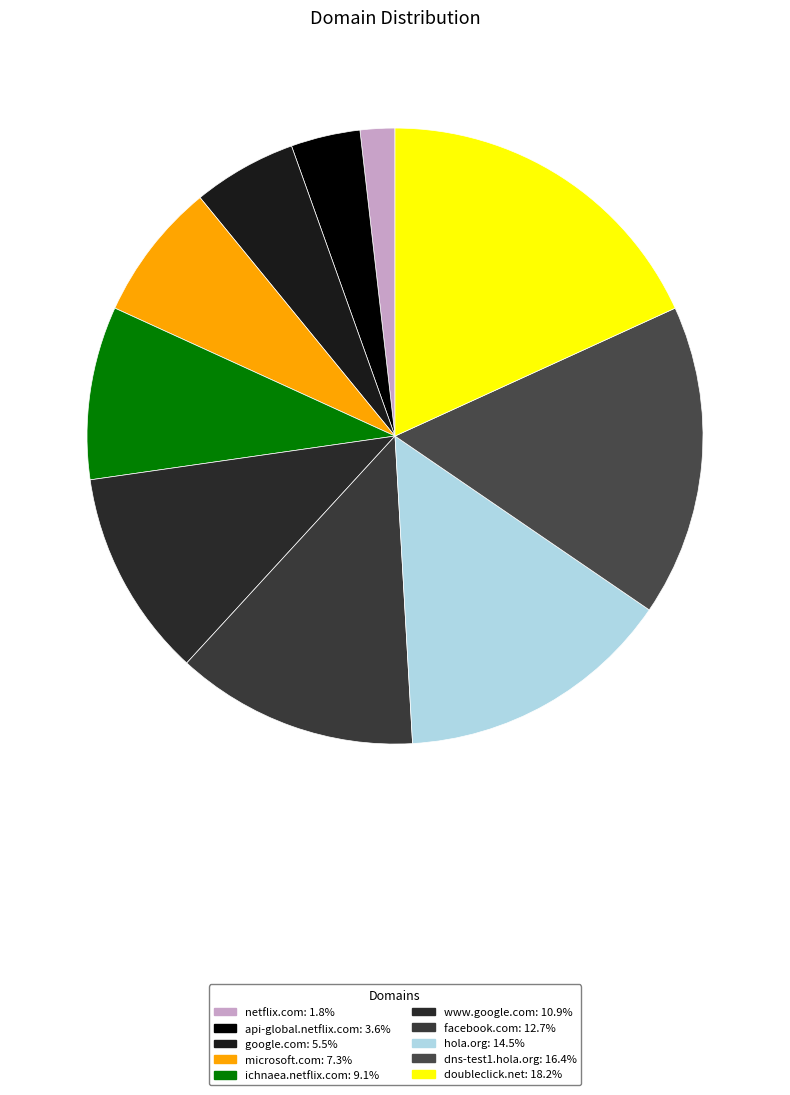

To the nearest percent, what is the combined percentage of doubleclick.net and api-global.netflix.com?

22%